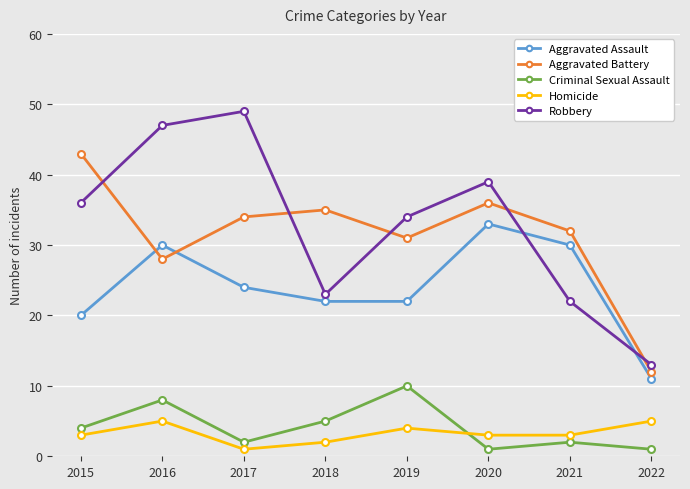

What is the difference between the maximum and minimum values in the Robbery series?

36